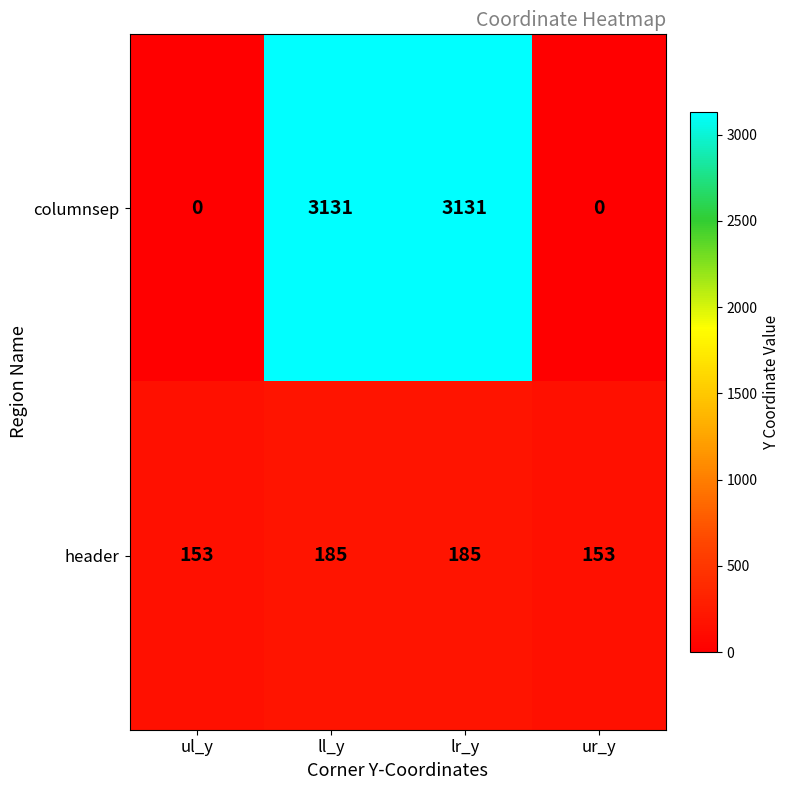

What is the difference between the highest and lowest values at ul_y?

153